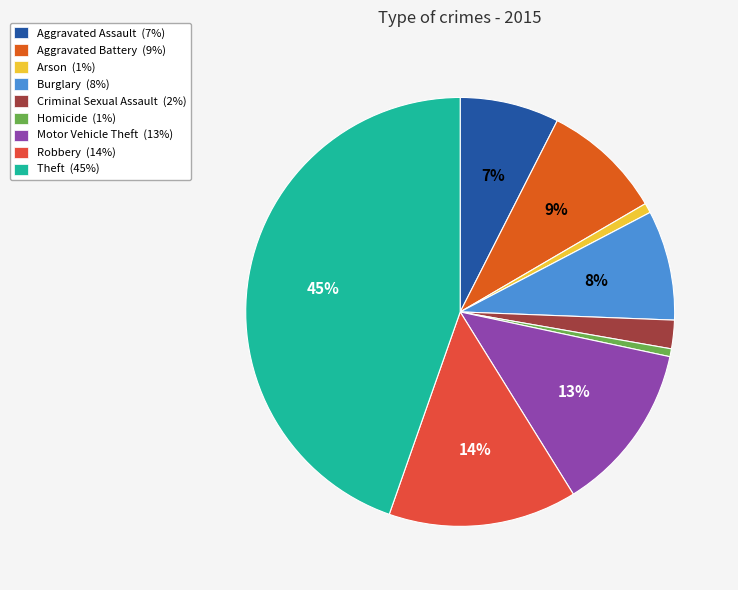

How many slices are in this pie chart?

9